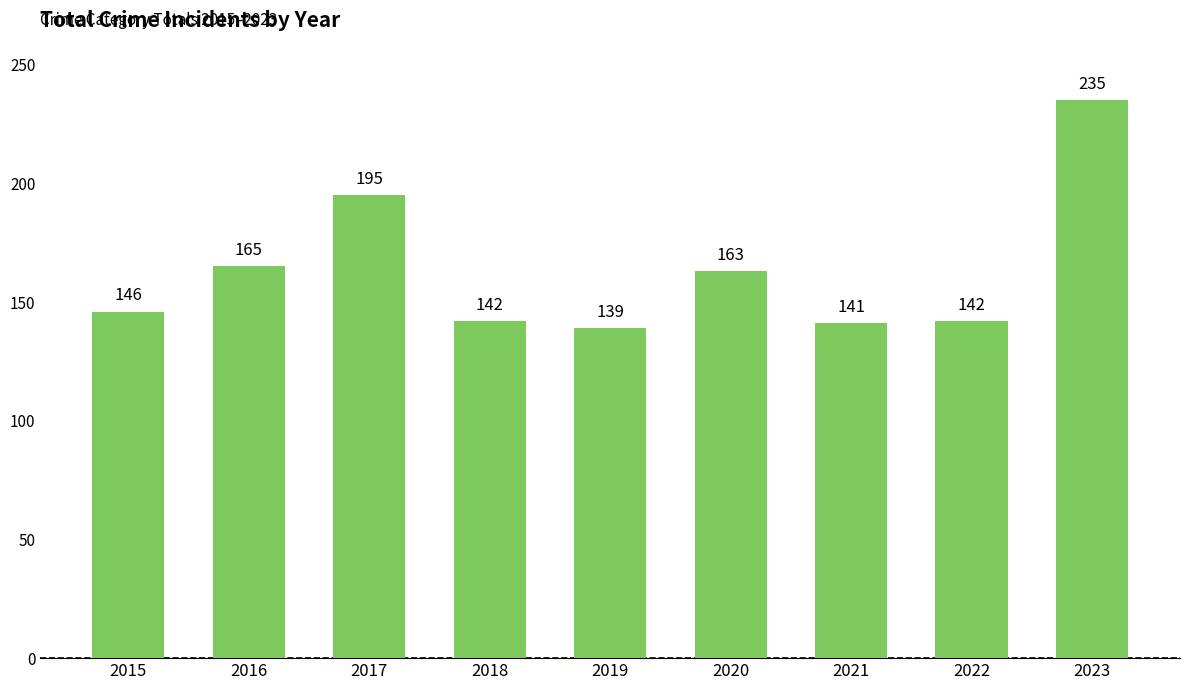

Is it true that the value at 2020 is 220?

False